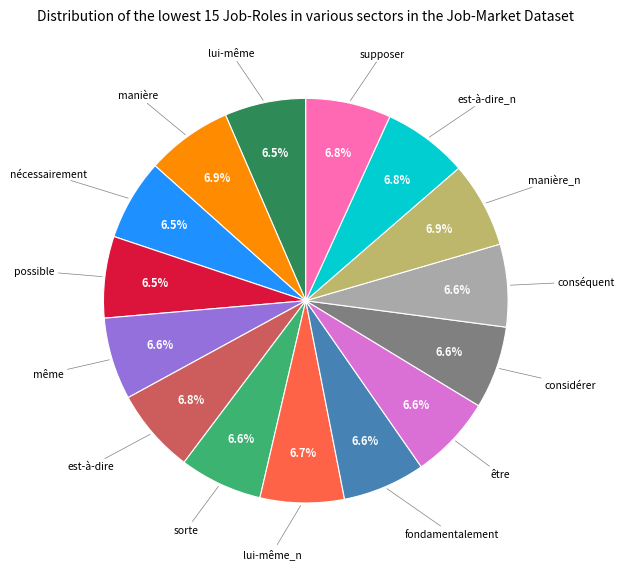

Is there any slice that represents more than half of the pie?

No